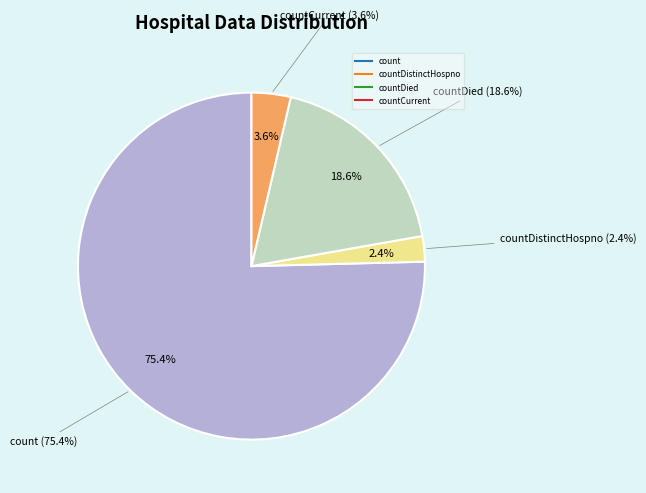

Between countDistinctHospno and count, which is larger?

count